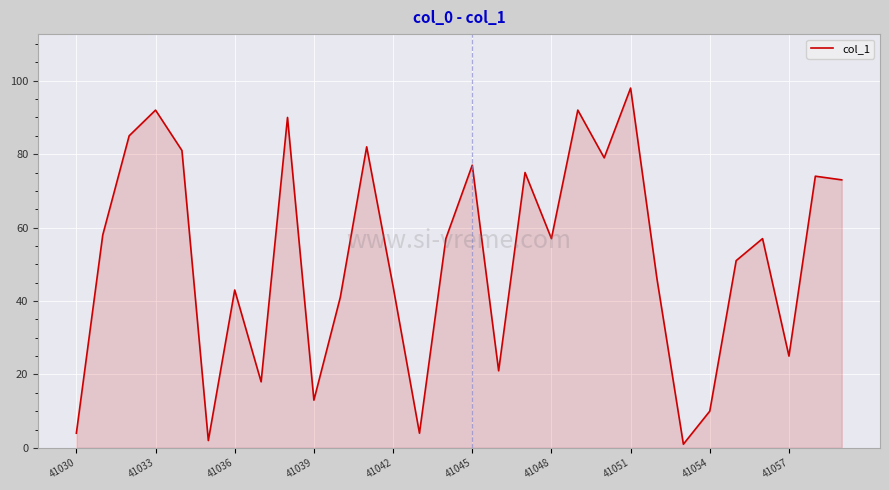

Reading left to right, transcribe all the data shown in this chart.

4	58	85	92	81	2	43	18	90	13	41	82	44	4	57	77	21	75	57	92	79	98	46	1	10	51	57	25	74	73